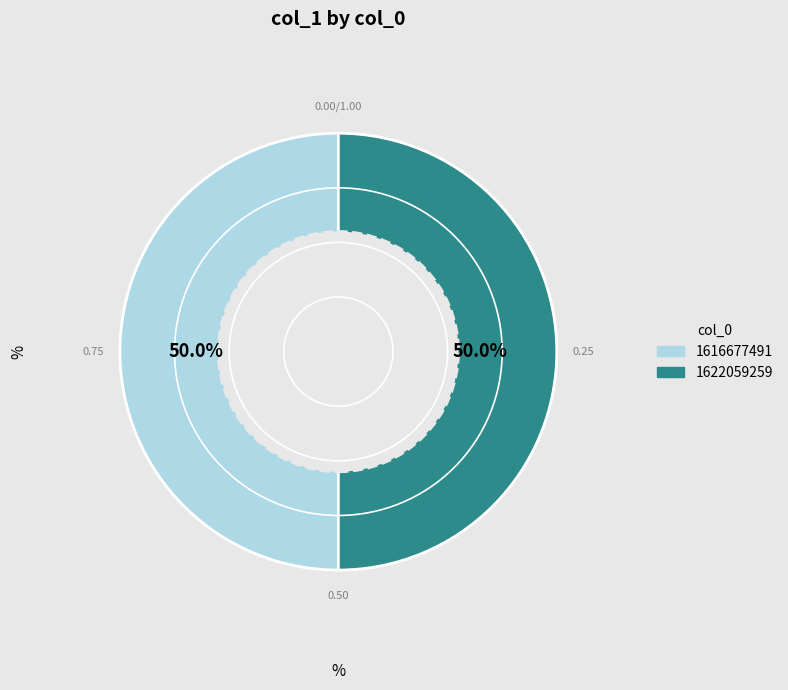

What is the total percentage of 1616677491 and 1622059259?

100.0%